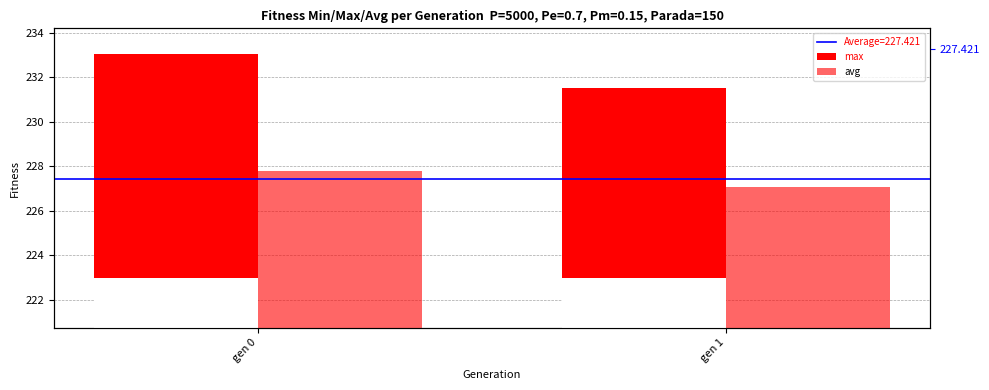

Which label corresponds to the largest value in the chart?

gen 0